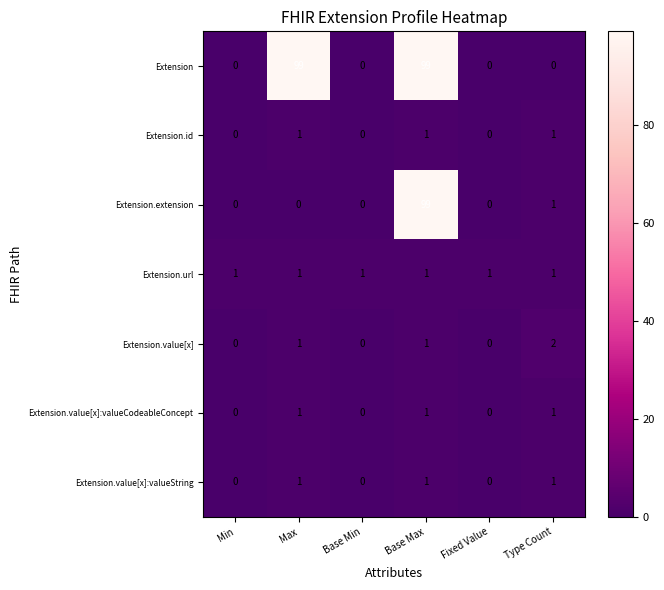

Between Max and Fixed Value, which series saw the biggest shift?

Extension